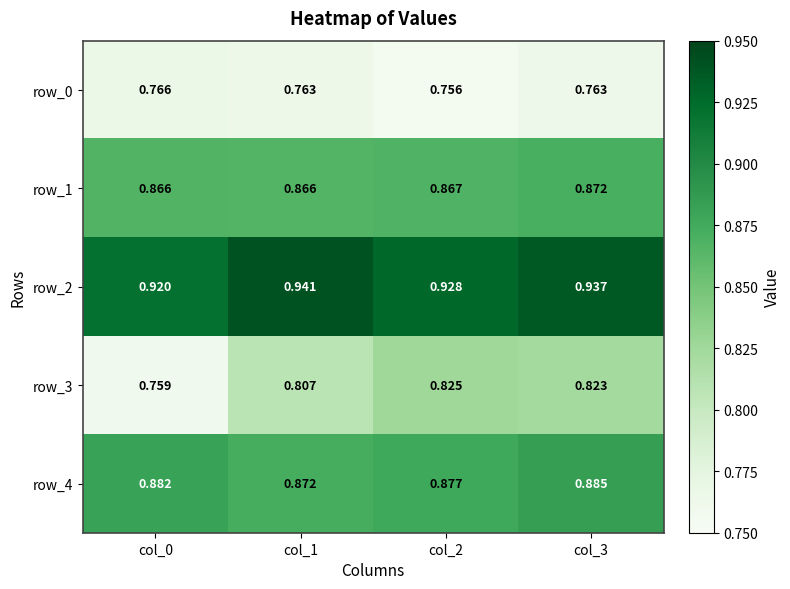

Is the value of row_0 at col_1 greater than the value of row_4 at col_0?

No